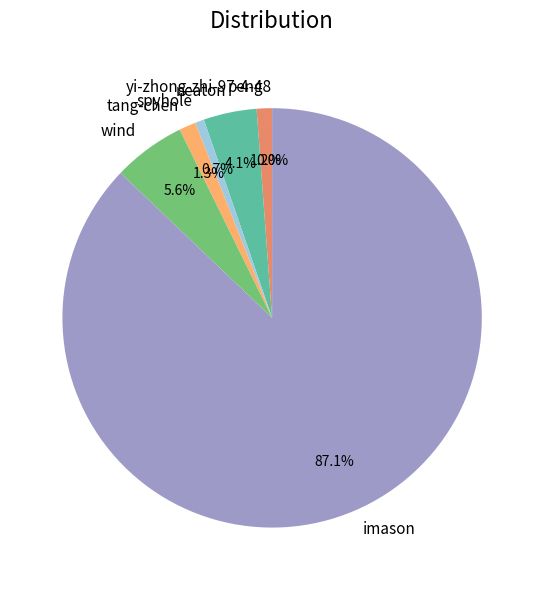

To the nearest percent, what portion does neaton represent?

4%